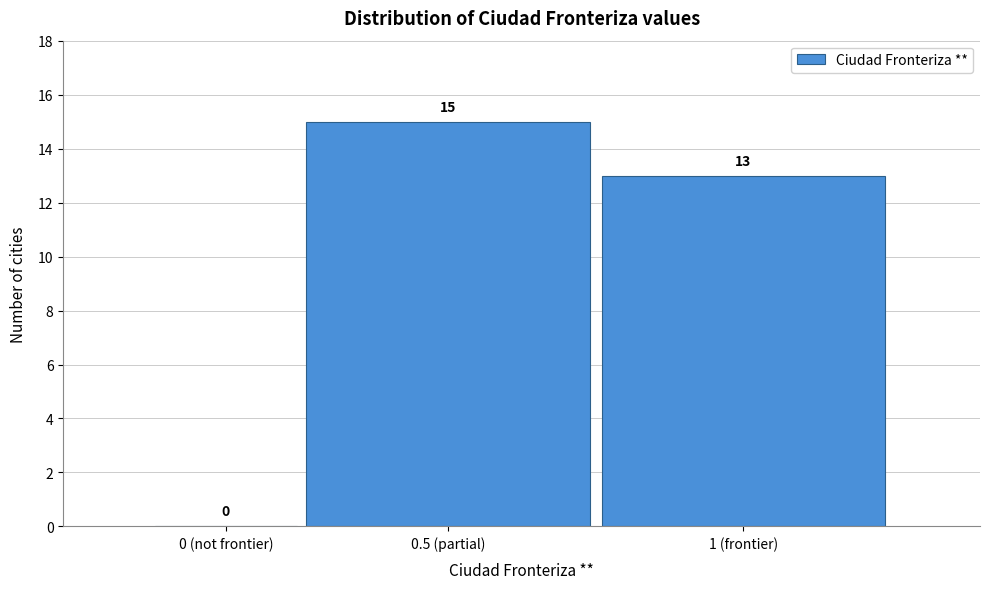

Reading left to right, what are all the values shown in this chart?

0 (not frontier)=0	0.5 (partial)=15	1 (frontier)=13